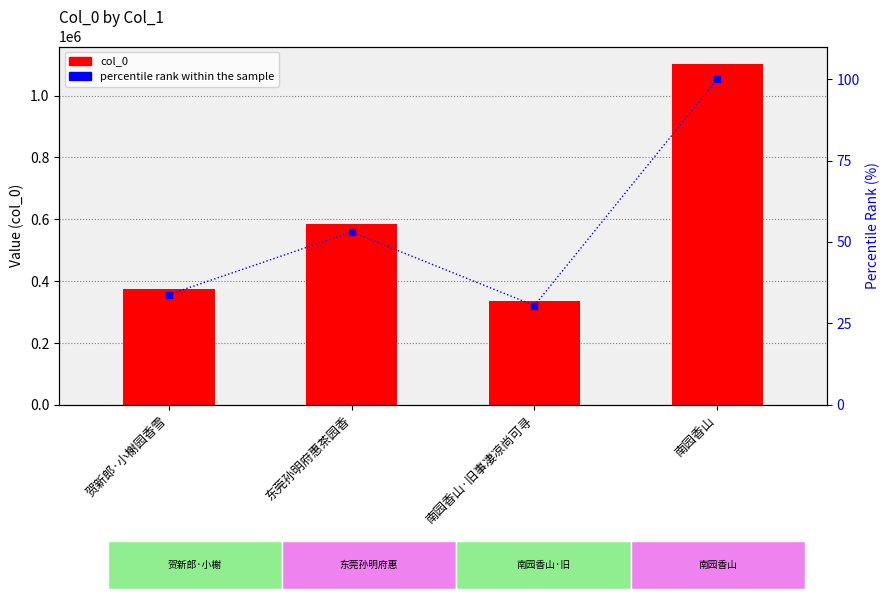

What is the difference between the maximum and minimum values in the percentile rank within the sample series?

69.5